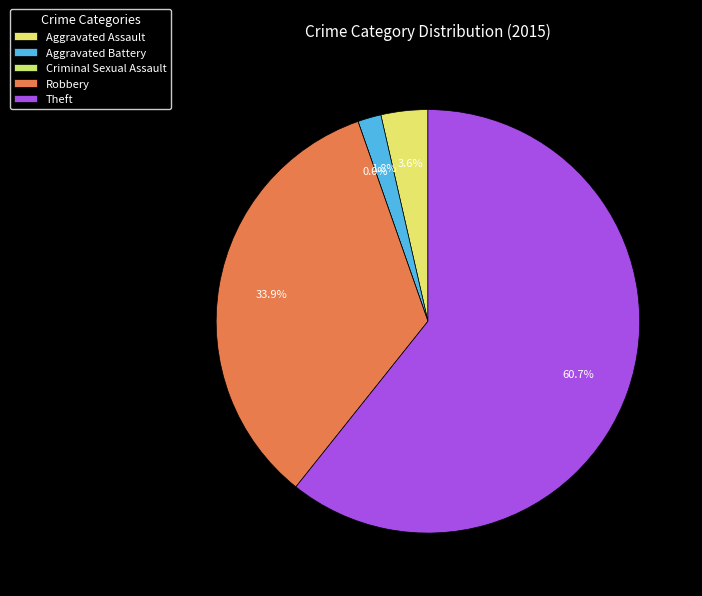

Between Criminal Sexual Assault and Theft, which is larger?

Theft